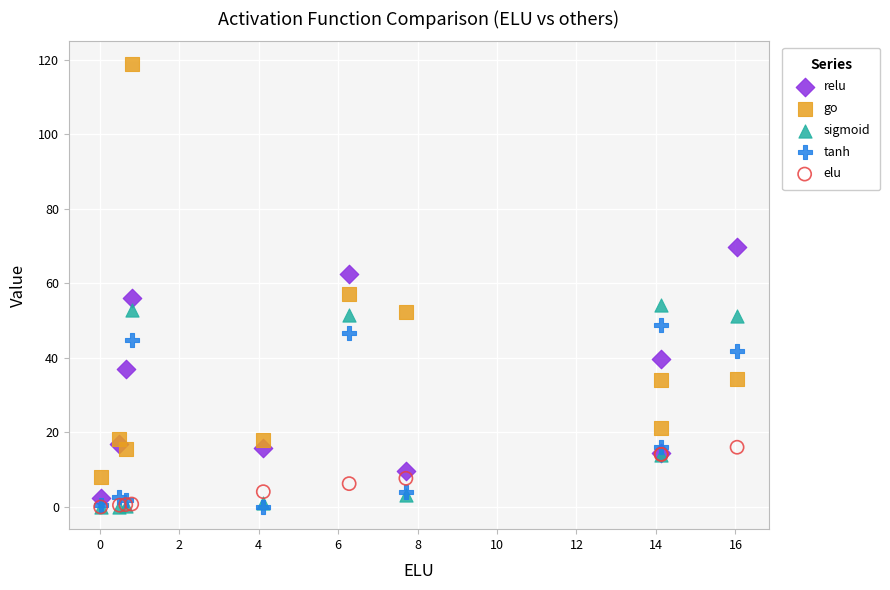

What are all the series names shown in the legend?

relu, go, sigmoid, tanh, elu